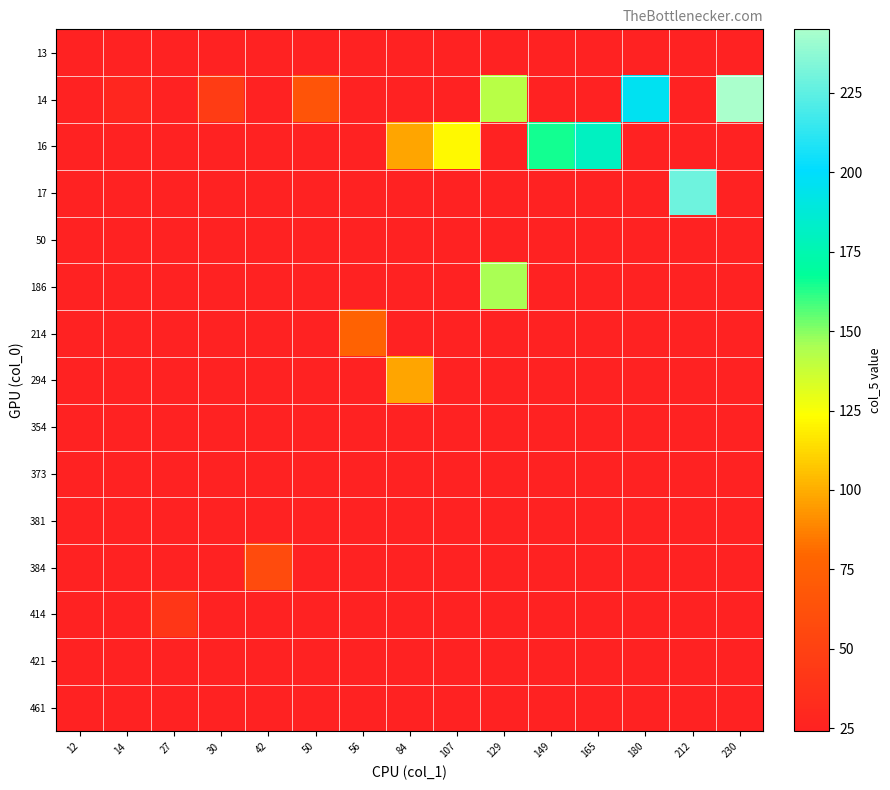

How many distinct data groups are displayed?

15